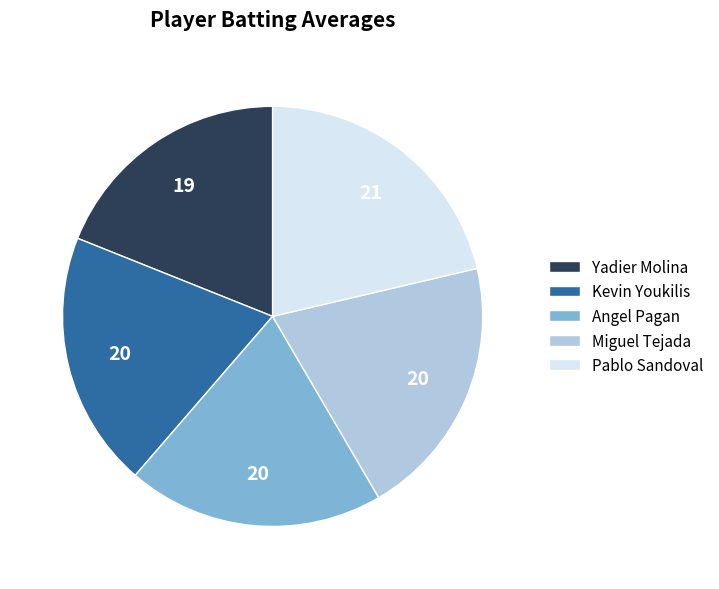

Does Angel Pagan account for over 50% of the chart?

No